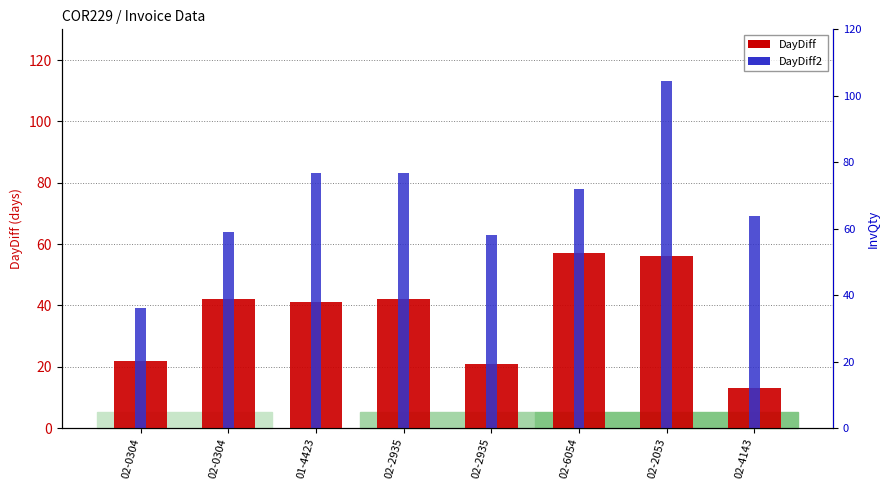

What is the total value across all series at 02-2935?

221